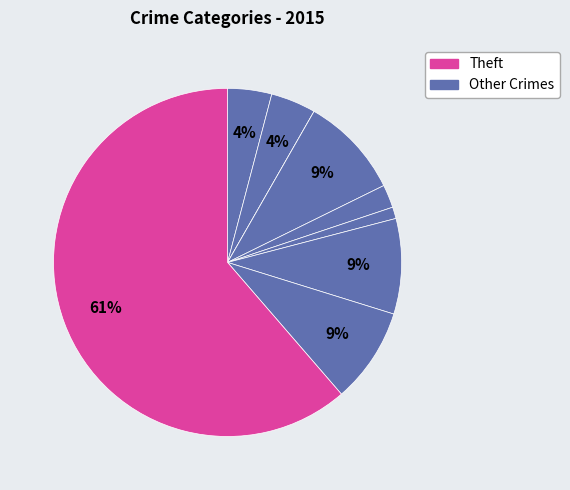

Count the number of slices in the pie.

9